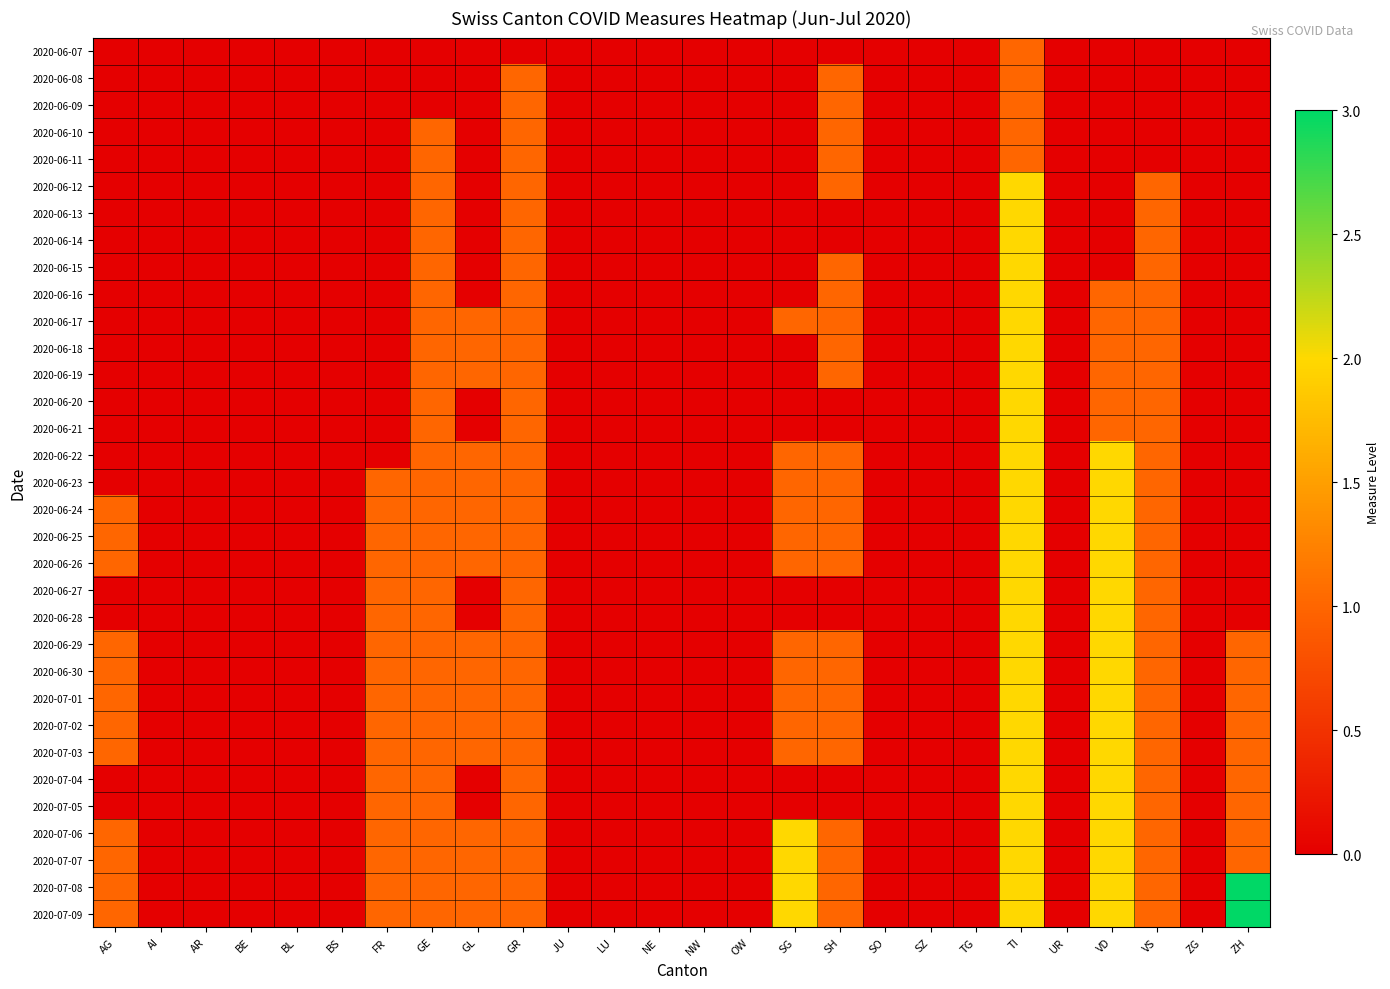

Reading left to right, extract all data points from this chart.

2020-06-07: AG=0	AI=0	AR=0	BE=0	BL=0	BS=0	FR=0	GE=0	GL=0	GR=0	JU=0	LU=0	NE=0	NW=0	OW=0	SG=0	SH=0	SO=0	SZ=0	TG=0	TI=1	UR=0	VD=0	VS=0	ZG=0	ZH=0
2020-06-08: AG=0	AI=0	AR=0	BE=0	BL=0	BS=0	FR=0	GE=0	GL=0	GR=1	JU=0	LU=0	NE=0	NW=0	OW=0	SG=0	SH=1	SO=0	SZ=0	TG=0	TI=1	UR=0	VD=0	VS=0	ZG=0	ZH=0
2020-06-09: AG=0	AI=0	AR=0	BE=0	BL=0	BS=0	FR=0	GE=0	GL=0	GR=1	JU=0	LU=0	NE=0	NW=0	OW=0	SG=0	SH=1	SO=0	SZ=0	TG=0	TI=1	UR=0	VD=0	VS=0	ZG=0	ZH=0
2020-06-10: AG=0	AI=0	AR=0	BE=0	BL=0	BS=0	FR=0	GE=1	GL=0	GR=1	JU=0	LU=0	NE=0	NW=0	OW=0	SG=0	SH=1	SO=0	SZ=0	TG=0	TI=1	UR=0	VD=0	VS=0	ZG=0	ZH=0
2020-06-11: AG=0	AI=0	AR=0	BE=0	BL=0	BS=0	FR=0	GE=1	GL=0	GR=1	JU=0	LU=0	NE=0	NW=0	OW=0	SG=0	SH=1	SO=0	SZ=0	TG=0	TI=1	UR=0	VD=0	VS=0	ZG=0	ZH=0
2020-06-12: AG=0	AI=0	AR=0	BE=0	BL=0	BS=0	FR=0	GE=1	GL=0	GR=1	JU=0	LU=0	NE=0	NW=0	OW=0	SG=0	SH=1	SO=0	SZ=0	TG=0	TI=2	UR=0	VD=0	VS=1	ZG=0	ZH=0
2020-06-13: AG=0	AI=0	AR=0	BE=0	BL=0	BS=0	FR=0	GE=1	GL=0	GR=1	JU=0	LU=0	NE=0	NW=0	OW=0	SG=0	SH=0	SO=0	SZ=0	TG=0	TI=2	UR=0	VD=0	VS=1	ZG=0	ZH=0
2020-06-14: AG=0	AI=0	AR=0	BE=0	BL=0	BS=0	FR=0	GE=1	GL=0	GR=1	JU=0	LU=0	NE=0	NW=0	OW=0	SG=0	SH=0	SO=0	SZ=0	TG=0	TI=2	UR=0	VD=0	VS=1	ZG=0	ZH=0
2020-06-15: AG=0	AI=0	AR=0	BE=0	BL=0	BS=0	FR=0	GE=1	GL=0	GR=1	JU=0	LU=0	NE=0	NW=0	OW=0	SG=0	SH=1	SO=0	SZ=0	TG=0	TI=2	UR=0	VD=0	VS=1	ZG=0	ZH=0
2020-06-16: AG=0	AI=0	AR=0	BE=0	BL=0	BS=0	FR=0	GE=1	GL=0	GR=1	JU=0	LU=0	NE=0	NW=0	OW=0	SG=0	SH=1	SO=0	SZ=0	TG=0	TI=2	UR=0	VD=1	VS=1	ZG=0	ZH=0
2020-06-17: AG=0	AI=0	AR=0	BE=0	BL=0	BS=0	FR=0	GE=1	GL=1	GR=1	JU=0	LU=0	NE=0	NW=0	OW=0	SG=1	SH=1	SO=0	SZ=0	TG=0	TI=2	UR=0	VD=1	VS=1	ZG=0	ZH=0
2020-06-18: AG=0	AI=0	AR=0	BE=0	BL=0	BS=0	FR=0	GE=1	GL=1	GR=1	JU=0	LU=0	NE=0	NW=0	OW=0	SG=0	SH=1	SO=0	SZ=0	TG=0	TI=2	UR=0	VD=1	VS=1	ZG=0	ZH=0
2020-06-19: AG=0	AI=0	AR=0	BE=0	BL=0	BS=0	FR=0	GE=1	GL=1	GR=1	JU=0	LU=0	NE=0	NW=0	OW=0	SG=0	SH=1	SO=0	SZ=0	TG=0	TI=2	UR=0	VD=1	VS=1	ZG=0	ZH=0
2020-06-20: AG=0	AI=0	AR=0	BE=0	BL=0	BS=0	FR=0	GE=1	GL=0	GR=1	JU=0	LU=0	NE=0	NW=0	OW=0	SG=0	SH=0	SO=0	SZ=0	TG=0	TI=2	UR=0	VD=1	VS=1	ZG=0	ZH=0
2020-06-21: AG=0	AI=0	AR=0	BE=0	BL=0	BS=0	FR=0	GE=1	GL=0	GR=1	JU=0	LU=0	NE=0	NW=0	OW=0	SG=0	SH=0	SO=0	SZ=0	TG=0	TI=2	UR=0	VD=1	VS=1	ZG=0	ZH=0
2020-06-22: AG=0	AI=0	AR=0	BE=0	BL=0	BS=0	FR=0	GE=1	GL=1	GR=1	JU=0	LU=0	NE=0	NW=0	OW=0	SG=1	SH=1	SO=0	SZ=0	TG=0	TI=2	UR=0	VD=2	VS=1	ZG=0	ZH=0
2020-06-23: AG=0	AI=0	AR=0	BE=0	BL=0	BS=0	FR=1	GE=1	GL=1	GR=1	JU=0	LU=0	NE=0	NW=0	OW=0	SG=1	SH=1	SO=0	SZ=0	TG=0	TI=2	UR=0	VD=2	VS=1	ZG=0	ZH=0
2020-06-24: AG=1	AI=0	AR=0	BE=0	BL=0	BS=0	FR=1	GE=1	GL=1	GR=1	JU=0	LU=0	NE=0	NW=0	OW=0	SG=1	SH=1	SO=0	SZ=0	TG=0	TI=2	UR=0	VD=2	VS=1	ZG=0	ZH=0
2020-06-25: AG=1	AI=0	AR=0	BE=0	BL=0	BS=0	FR=1	GE=1	GL=1	GR=1	JU=0	LU=0	NE=0	NW=0	OW=0	SG=1	SH=1	SO=0	SZ=0	TG=0	TI=2	UR=0	VD=2	VS=1	ZG=0	ZH=0
2020-06-26: AG=1	AI=0	AR=0	BE=0	BL=0	BS=0	FR=1	GE=1	GL=1	GR=1	JU=0	LU=0	NE=0	NW=0	OW=0	SG=1	SH=1	SO=0	SZ=0	TG=0	TI=2	UR=0	VD=2	VS=1	ZG=0	ZH=0
2020-06-27: AG=0	AI=0	AR=0	BE=0	BL=0	BS=0	FR=1	GE=1	GL=0	GR=1	JU=0	LU=0	NE=0	NW=0	OW=0	SG=0	SH=0	SO=0	SZ=0	TG=0	TI=2	UR=0	VD=2	VS=1	ZG=0	ZH=0
2020-06-28: AG=0	AI=0	AR=0	BE=0	BL=0	BS=0	FR=1	GE=1	GL=0	GR=1	JU=0	LU=0	NE=0	NW=0	OW=0	SG=0	SH=0	SO=0	SZ=0	TG=0	TI=2	UR=0	VD=2	VS=1	ZG=0	ZH=0
2020-06-29: AG=1	AI=0	AR=0	BE=0	BL=0	BS=0	FR=1	GE=1	GL=1	GR=1	JU=0	LU=0	NE=0	NW=0	OW=0	SG=1	SH=1	SO=0	SZ=0	TG=0	TI=2	UR=0	VD=2	VS=1	ZG=0	ZH=1
2020-06-30: AG=1	AI=0	AR=0	BE=0	BL=0	BS=0	FR=1	GE=1	GL=1	GR=1	JU=0	LU=0	NE=0	NW=0	OW=0	SG=1	SH=1	SO=0	SZ=0	TG=0	TI=2	UR=0	VD=2	VS=1	ZG=0	ZH=1
2020-07-01: AG=1	AI=0	AR=0	BE=0	BL=0	BS=0	FR=1	GE=1	GL=1	GR=1	JU=0	LU=0	NE=0	NW=0	OW=0	SG=1	SH=1	SO=0	SZ=0	TG=0	TI=2	UR=0	VD=2	VS=1	ZG=0	ZH=1
2020-07-02: AG=1	AI=0	AR=0	BE=0	BL=0	BS=0	FR=1	GE=1	GL=1	GR=1	JU=0	LU=0	NE=0	NW=0	OW=0	SG=1	SH=1	SO=0	SZ=0	TG=0	TI=2	UR=0	VD=2	VS=1	ZG=0	ZH=1
2020-07-03: AG=1	AI=0	AR=0	BE=0	BL=0	BS=0	FR=1	GE=1	GL=1	GR=1	JU=0	LU=0	NE=0	NW=0	OW=0	SG=1	SH=1	SO=0	SZ=0	TG=0	TI=2	UR=0	VD=2	VS=1	ZG=0	ZH=1
2020-07-04: AG=0	AI=0	AR=0	BE=0	BL=0	BS=0	FR=1	GE=1	GL=0	GR=1	JU=0	LU=0	NE=0	NW=0	OW=0	SG=0	SH=0	SO=0	SZ=0	TG=0	TI=2	UR=0	VD=2	VS=1	ZG=0	ZH=1
2020-07-05: AG=0	AI=0	AR=0	BE=0	BL=0	BS=0	FR=1	GE=1	GL=0	GR=1	JU=0	LU=0	NE=0	NW=0	OW=0	SG=0	SH=0	SO=0	SZ=0	TG=0	TI=2	UR=0	VD=2	VS=1	ZG=0	ZH=1
2020-07-06: AG=1	AI=0	AR=0	BE=0	BL=0	BS=0	FR=1	GE=1	GL=1	GR=1	JU=0	LU=0	NE=0	NW=0	OW=0	SG=2	SH=1	SO=0	SZ=0	TG=0	TI=2	UR=0	VD=2	VS=1	ZG=0	ZH=1
2020-07-07: AG=1	AI=0	AR=0	BE=0	BL=0	BS=0	FR=1	GE=1	GL=1	GR=1	JU=0	LU=0	NE=0	NW=0	OW=0	SG=2	SH=1	SO=0	SZ=0	TG=0	TI=2	UR=0	VD=2	VS=1	ZG=0	ZH=1
2020-07-08: AG=1	AI=0	AR=0	BE=0	BL=0	BS=0	FR=1	GE=1	GL=1	GR=1	JU=0	LU=0	NE=0	NW=0	OW=0	SG=2	SH=1	SO=0	SZ=0	TG=0	TI=2	UR=0	VD=2	VS=1	ZG=0	ZH=3
2020-07-09: AG=1	AI=0	AR=0	BE=0	BL=0	BS=0	FR=1	GE=1	GL=1	GR=1	JU=0	LU=0	NE=0	NW=0	OW=0	SG=2	SH=1	SO=0	SZ=0	TG=0	TI=2	UR=0	VD=2	VS=1	ZG=0	ZH=3